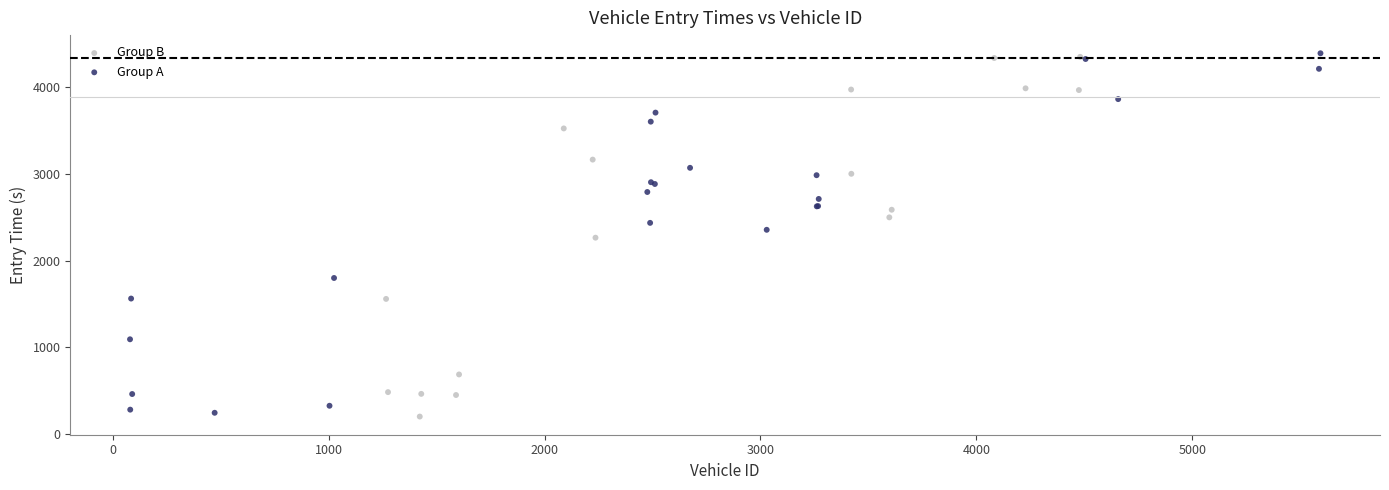

Which series reaches the minimum Y coordinate?

Group B